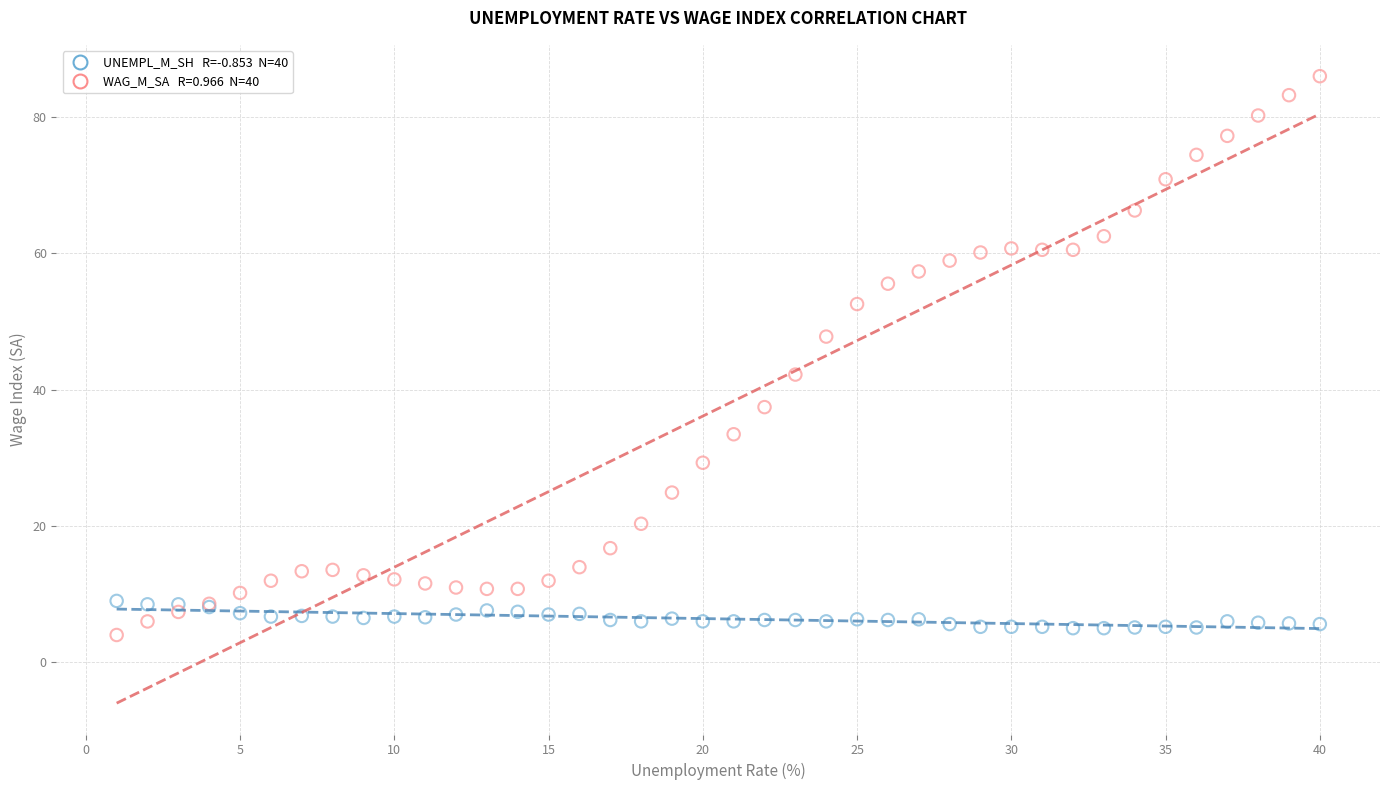

Across all series, what Y value is closest to 44?

42.2